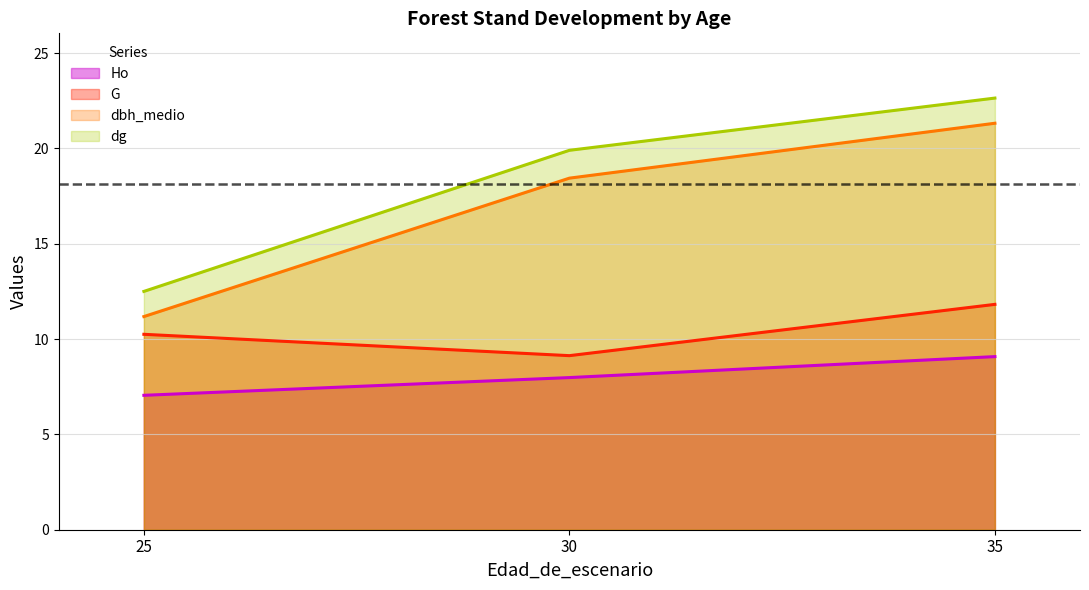

What are all the series names shown in the legend?

Ho, G, dbh_medio, dg